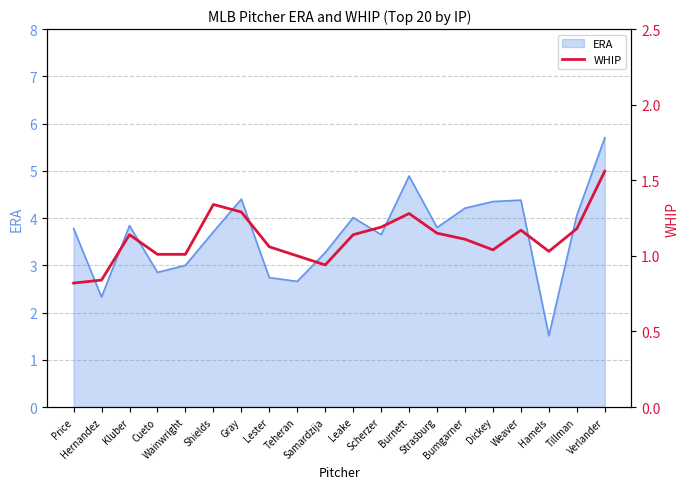

What is the smallest value displayed?

0.8